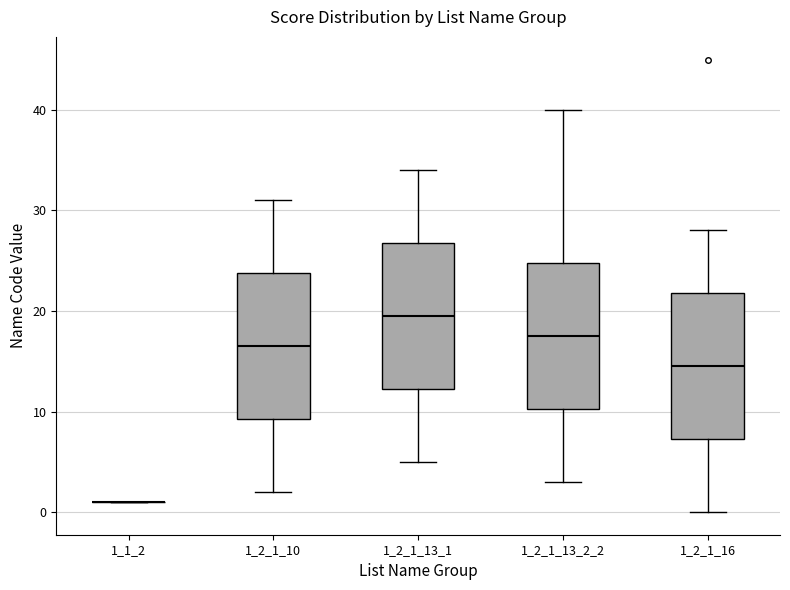

Reading left to right, read every box against the y-axis: the position of its median line, the range the box covers, and the ends of its whiskers. The values are not printed on the chart, so give them approximately, as read against the axis.

1_1_2: box collapsed to a line at 1, whiskers 1 to 1
1_2_1_10: median 17, box 9 to 24, whiskers 2 to 31
1_2_1_13_1: median 20, box 12 to 27, whiskers 5 to 34
1_2_1_13_2_2: median 18, box 10 to 25, whiskers 3 to 40
1_2_1_16: median 15, box 7 to 22, whiskers 0 to 28